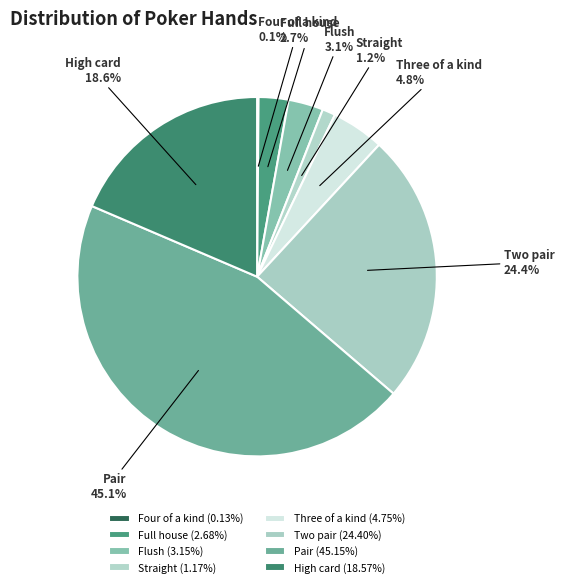

Is there a majority slice in this chart?

No